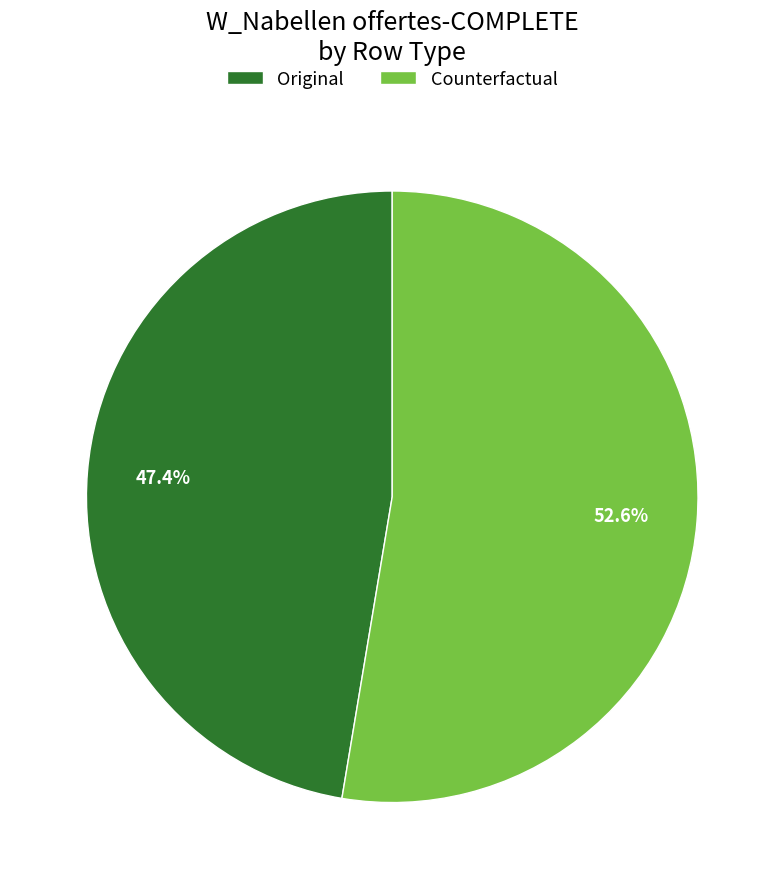

Which category has the biggest portion of the pie?

Counterfactual